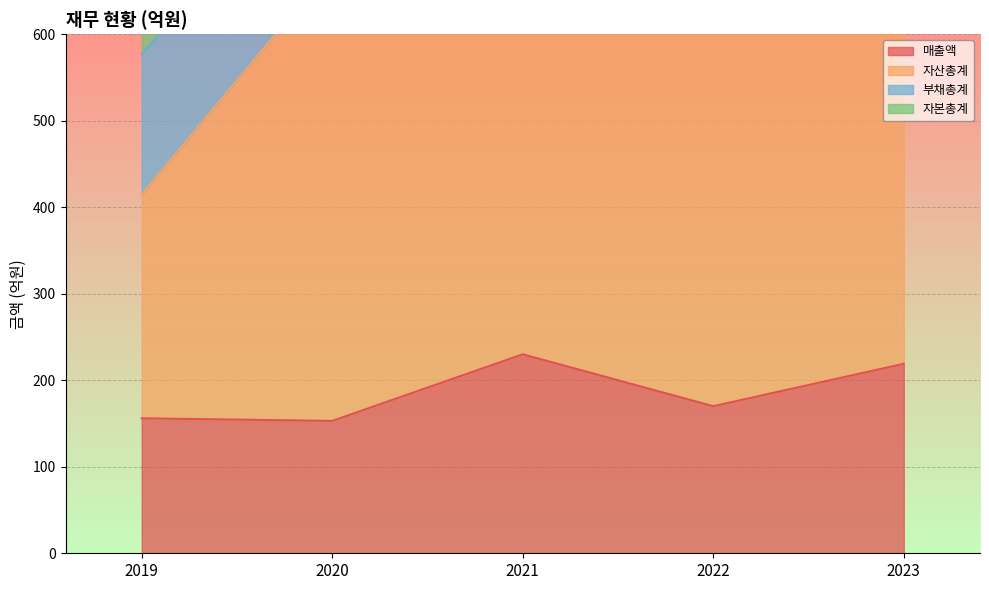

True or false: 매출액 has a value of 75 at 2019.

False